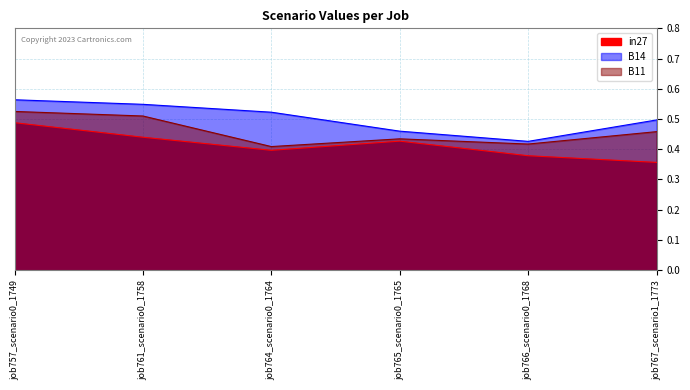

What position from the right is job761_scenario0_1758?

5